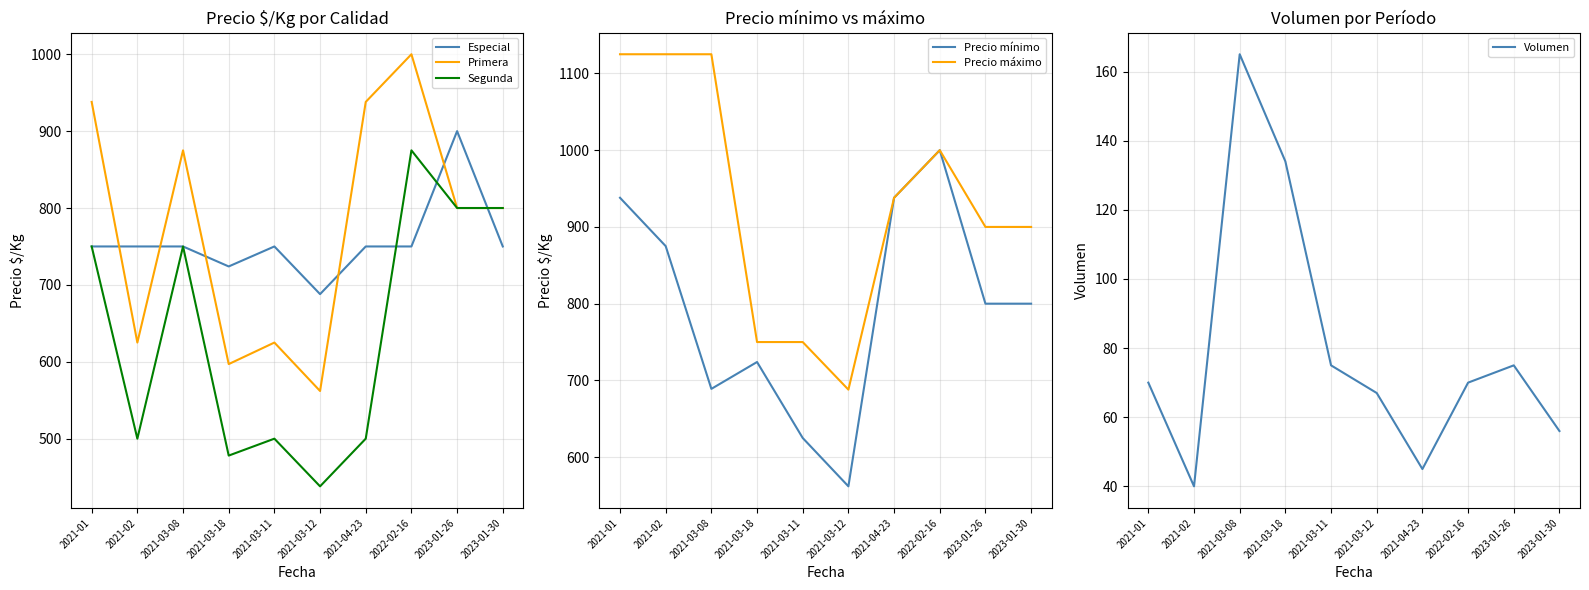

At which category does Precio mínimo reach its first local peak?

2021-03-18